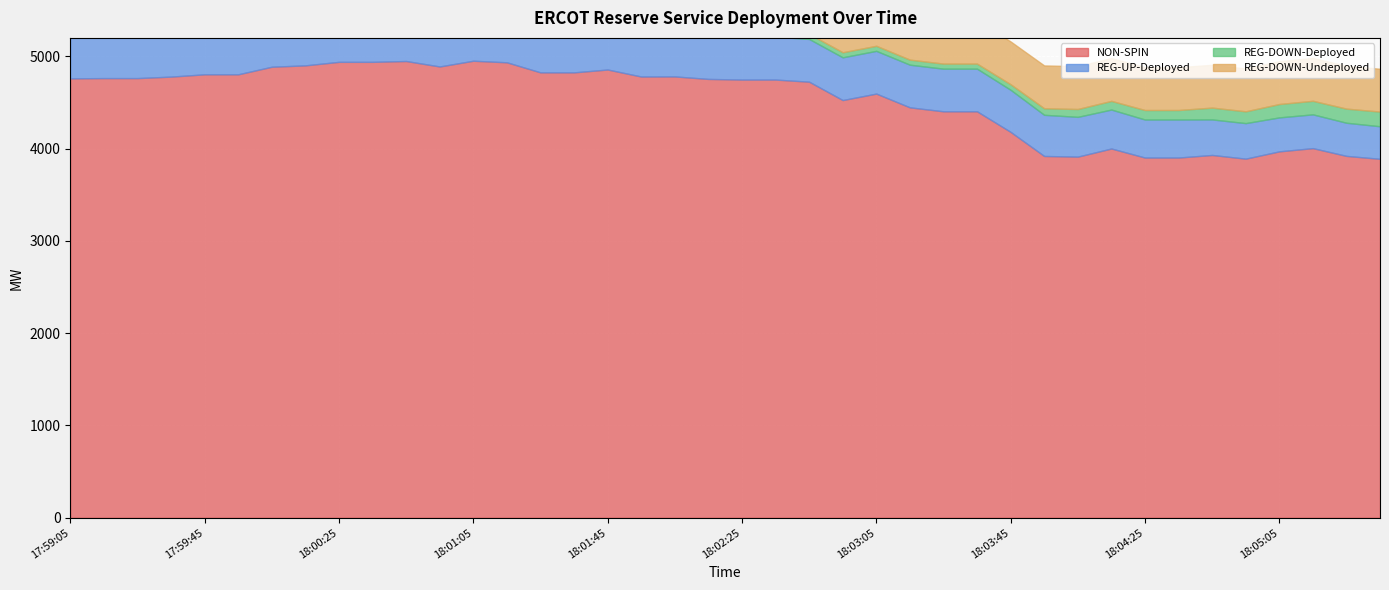

Where is NON-SPIN nearest to the value 4420?

18:03:25